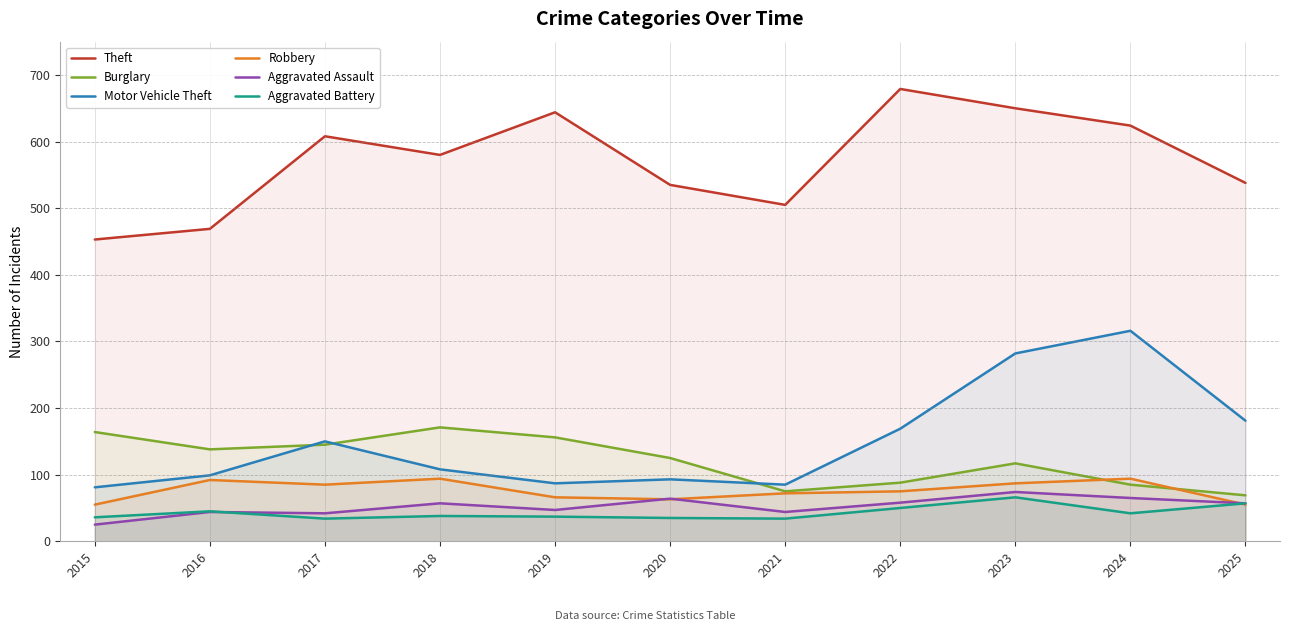

What are all the series names shown in the legend?

Theft, Burglary, Motor Vehicle Theft, Robbery, Aggravated Assault, Aggravated Battery